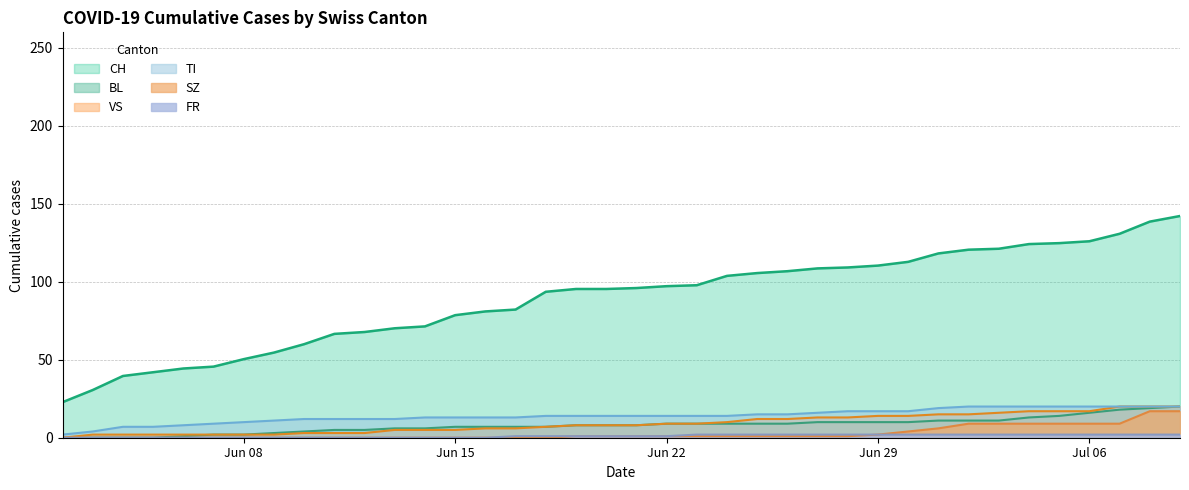

Which series has the largest total across all categories?

CH